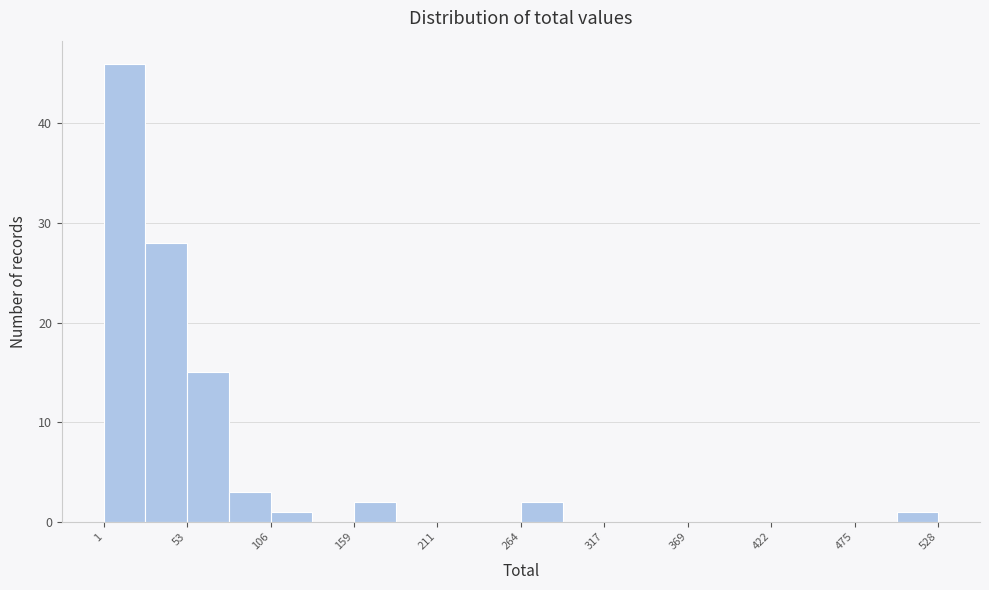

Read against the x-axis, roughly where is the centre of the tallest bar?

10